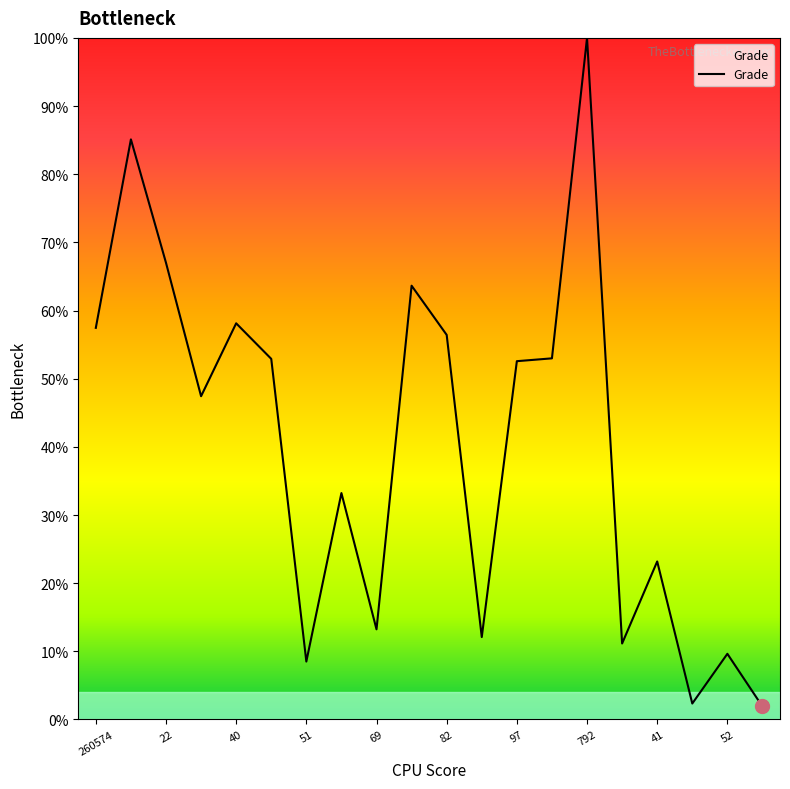

Does the chart display data point markers on the line(s)?

No